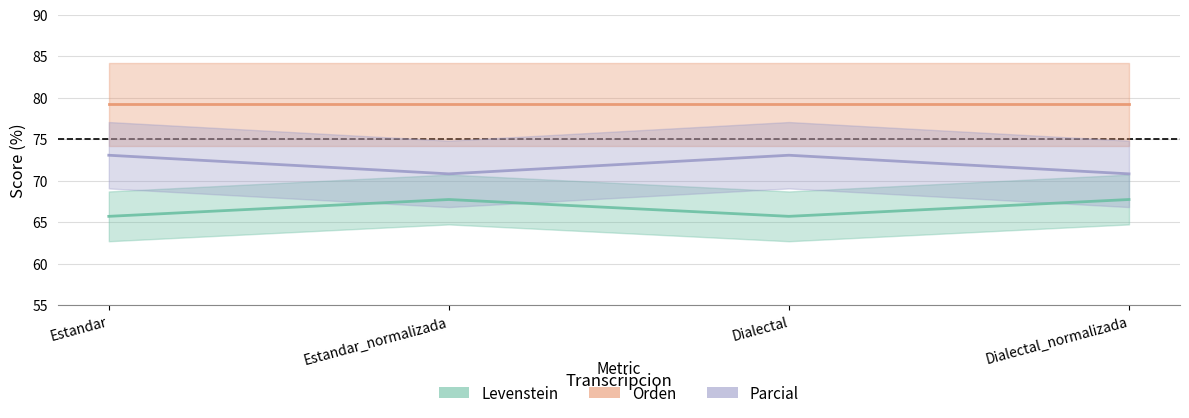

Reading left to right, list all the values displayed in this chart.

Levenstein: Estandar=65.7	Estandar_normalizada=67.7	Dialectal=65.7	Dialectal_normalizada=67.7
Orden: Estandar=79.2	Estandar_normalizada=79.2	Dialectal=79.2	Dialectal_normalizada=79.2
Parcial: Estandar=73.1	Estandar_normalizada=70.8	Dialectal=73.1	Dialectal_normalizada=70.8